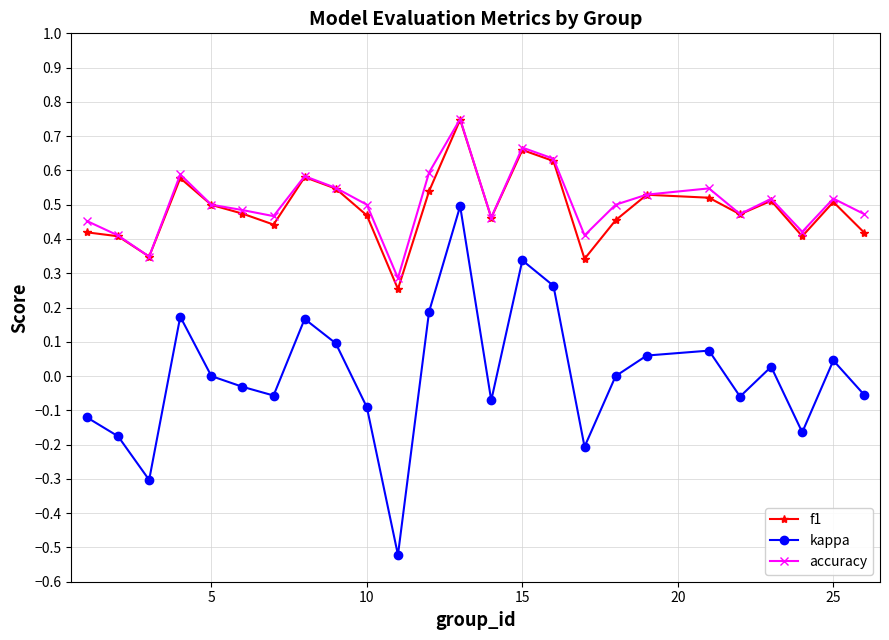

What are all the series names shown in the legend?

f1, kappa, accuracy